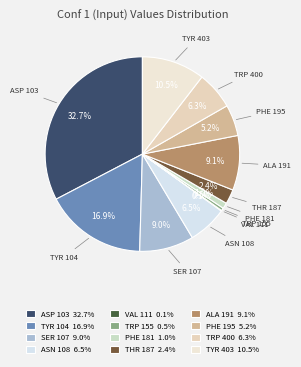

What percentage is NOT represented by VAL 111?

99.9%